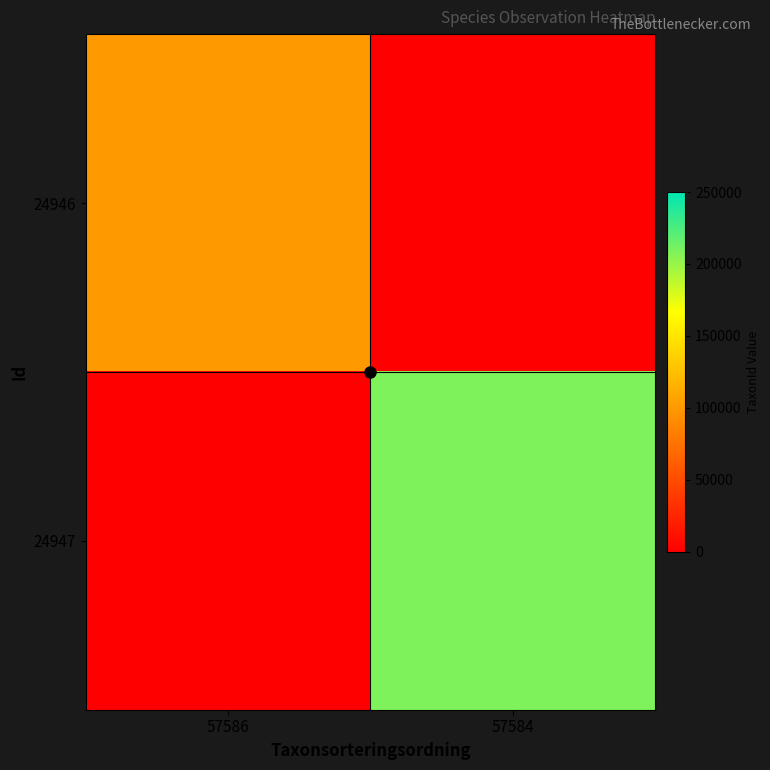

What is the difference between the maximum and minimum values in the 24947 series?

208242